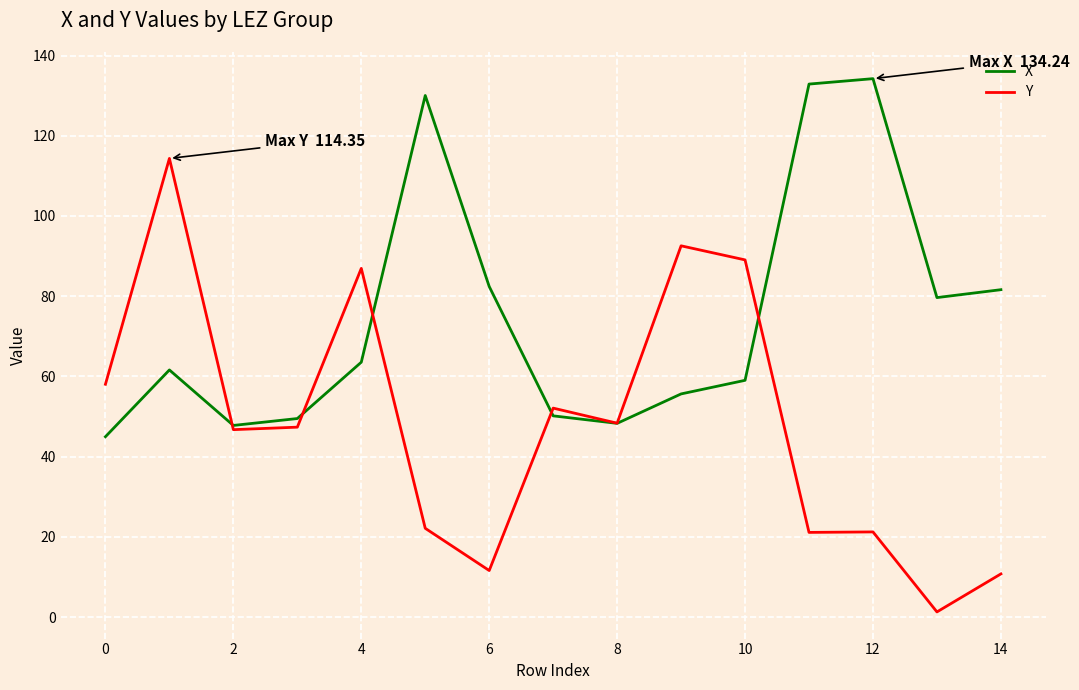

List the series in order of their overall mean, highest first.

X, Y